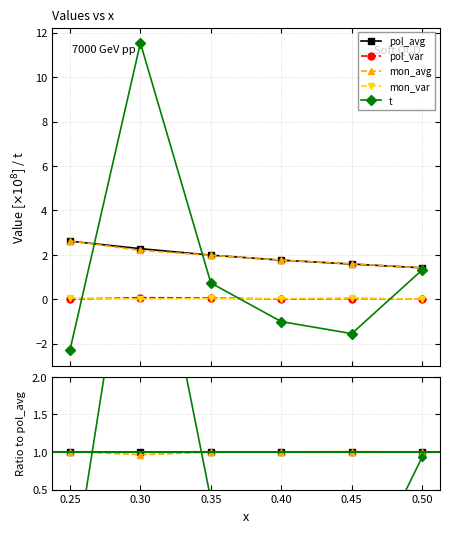

Is this an area chart (filled region under the line)?

No